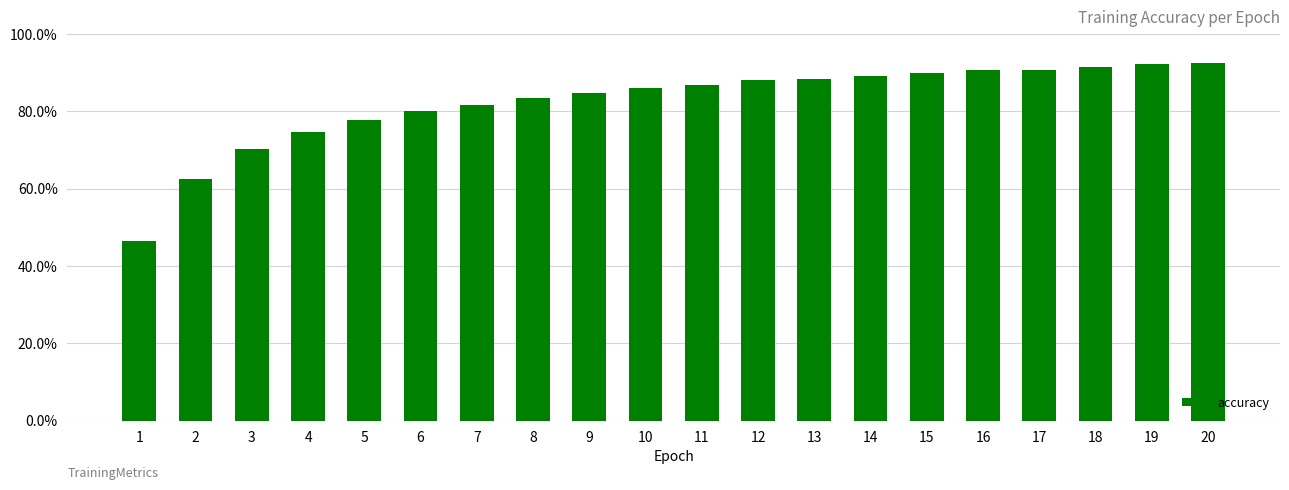

Is it true that the value at 7 is 81.6?

True